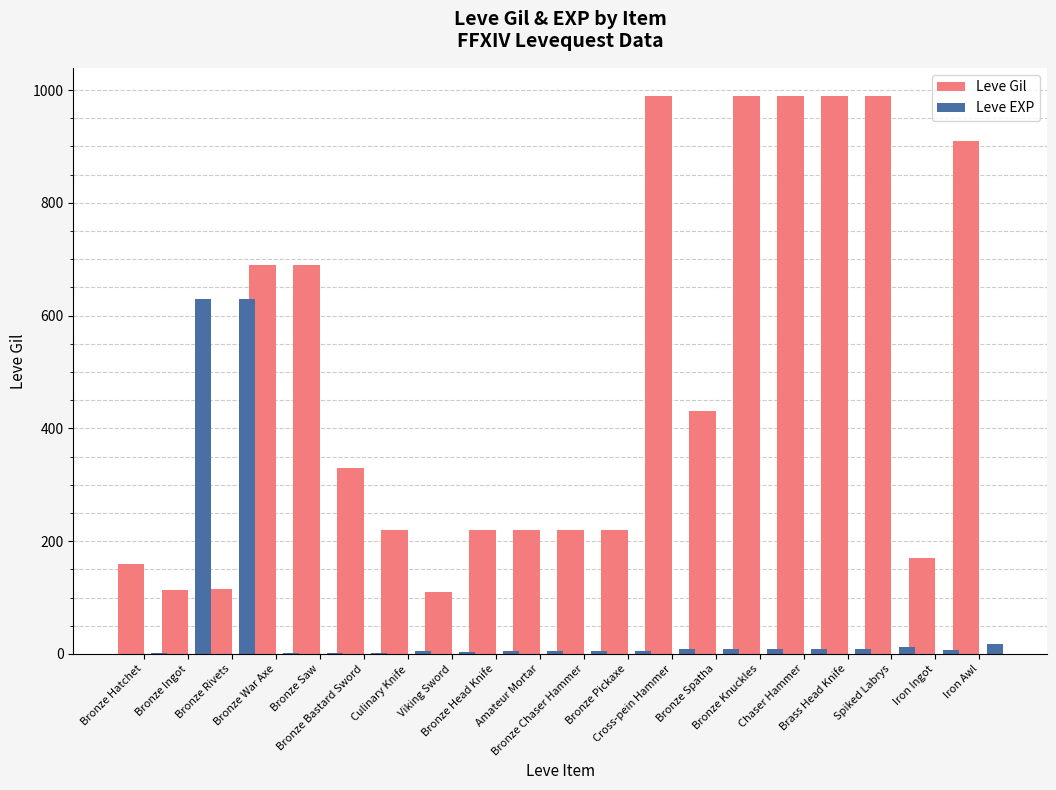

Is the value of Leve Gil at Bronze Chaser Hammer greater than the value of Leve EXP at Bronze Ingot?

No